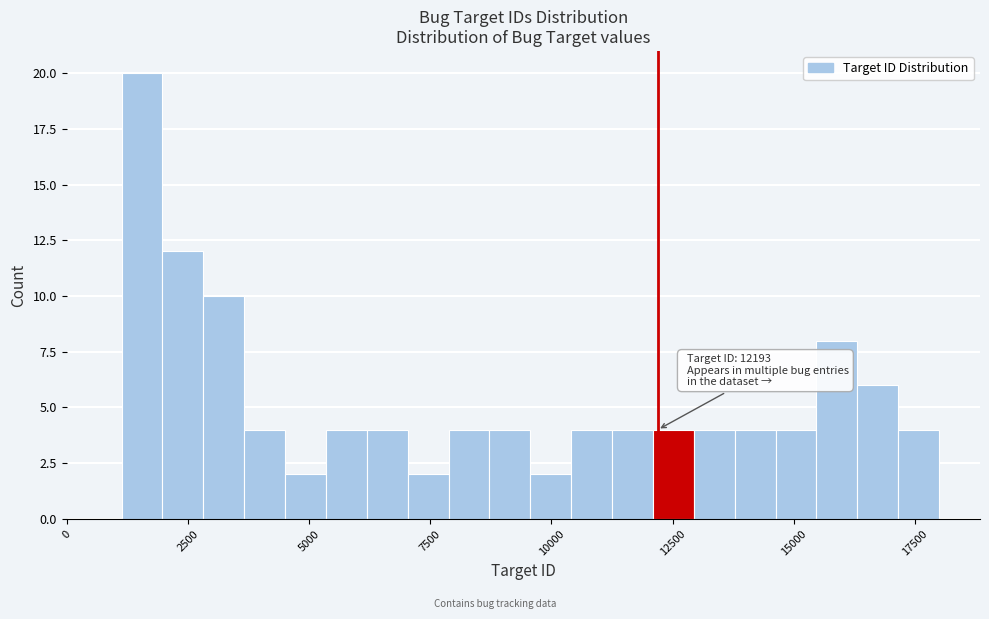

Read against the x-axis, roughly where is the centre of the tallest bar?

1500